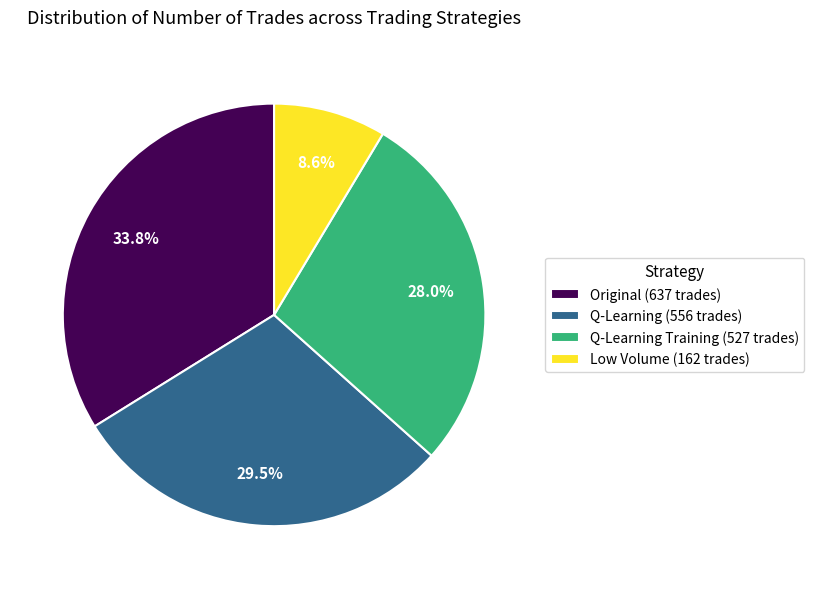

Do Q-Learning Training (527 trades) and Low Volume (162 trades) together represent more than half of the pie?

No